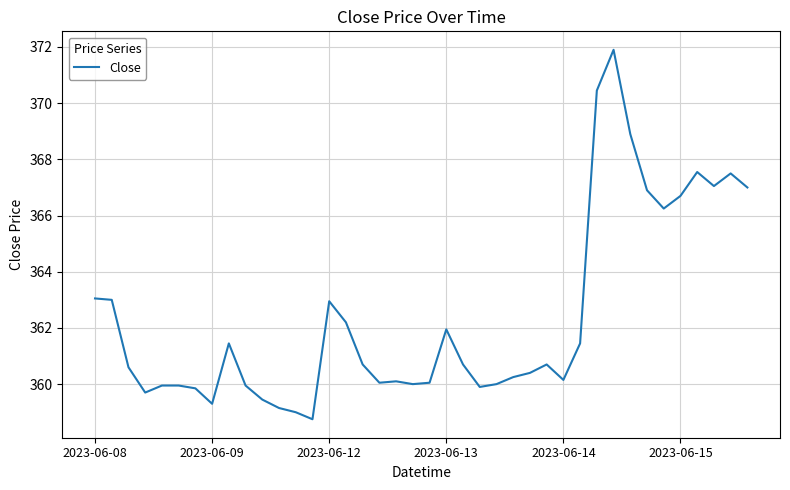

What is the maximum value shown in the chart?

371.9